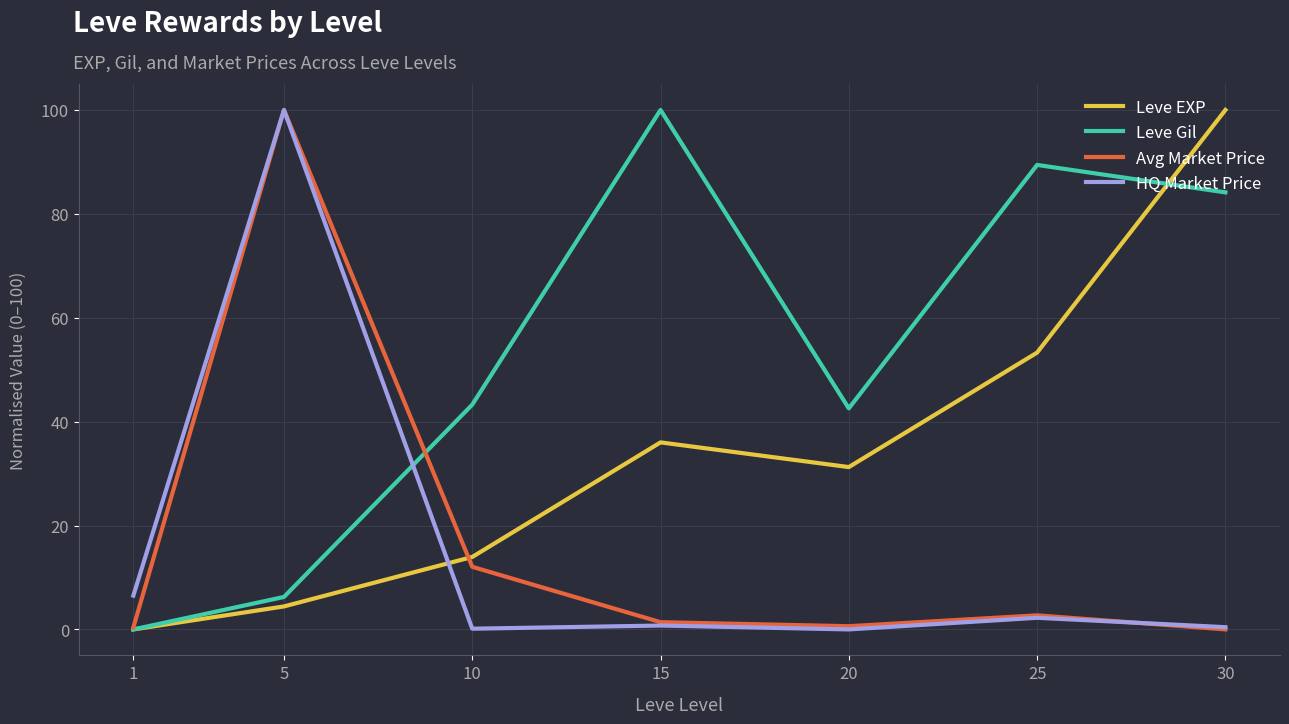

True or false: Leve Gil has more than 1 points higher than both neighbors.

True